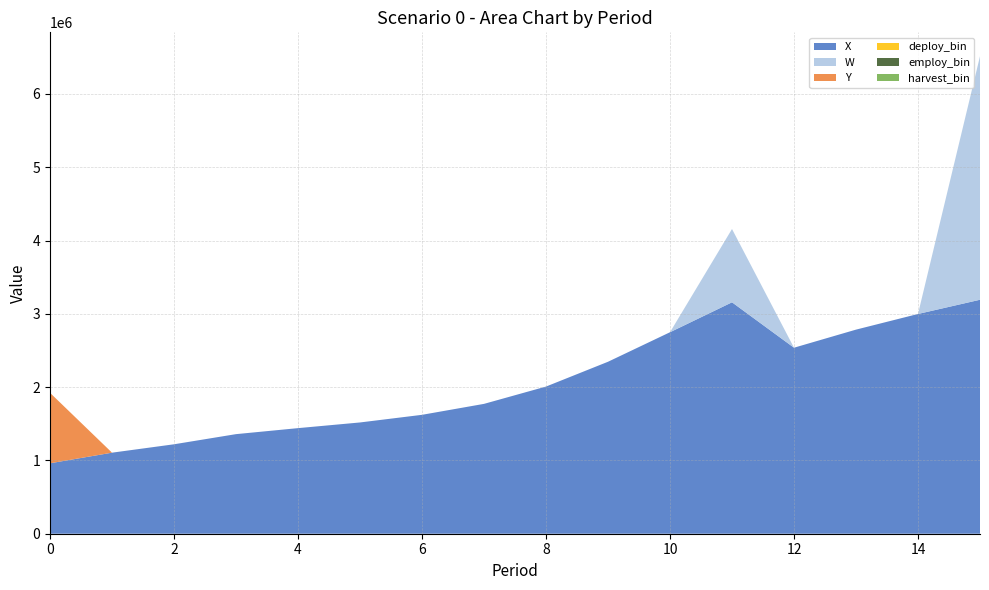

Reading right to left, transcribe all the data shown in this chart.

X: 3191898.7	2997860.8	2784245.8	2537537.9	3157092.5	2748739.6	2345986.0	2007552.1	1771513.2	1622120.1	1517899.2	1440462.7	1358540.6	1220176.0	1105624.1	961000.0
W: 3322396.9	0.0	0.0	0.0	1000000.0	0.0	0.0	0.0	0.0	0.0	0.0	0.0	0.0	0.0	0.0	0.0
Y: 0.0	0.0	0.0	0.0	0.0	0.0	0.0	0.0	0.0	0.0	0.0	0.0	0.0	0.0	0.0	961000.0
deploy_bin: 0.0	0.0	0.0	0.0	0.0	0.0	0.0	0.0	0.0	0.0	0.0	0.0	0.0	0.0	0.0	1.0
employ_bin: 1.0	1.0	1.0	1.0	1.0	1.0	1.0	1.0	1.0	1.0	1.0	1.0	1.0	1.0	1.0	1.0
harvest_bin: 1.0	0.0	0.0	0.0	1.0	0.0	0.0	0.0	0.0	0.0	0.0	0.0	0.0	0.0	0.0	0.0